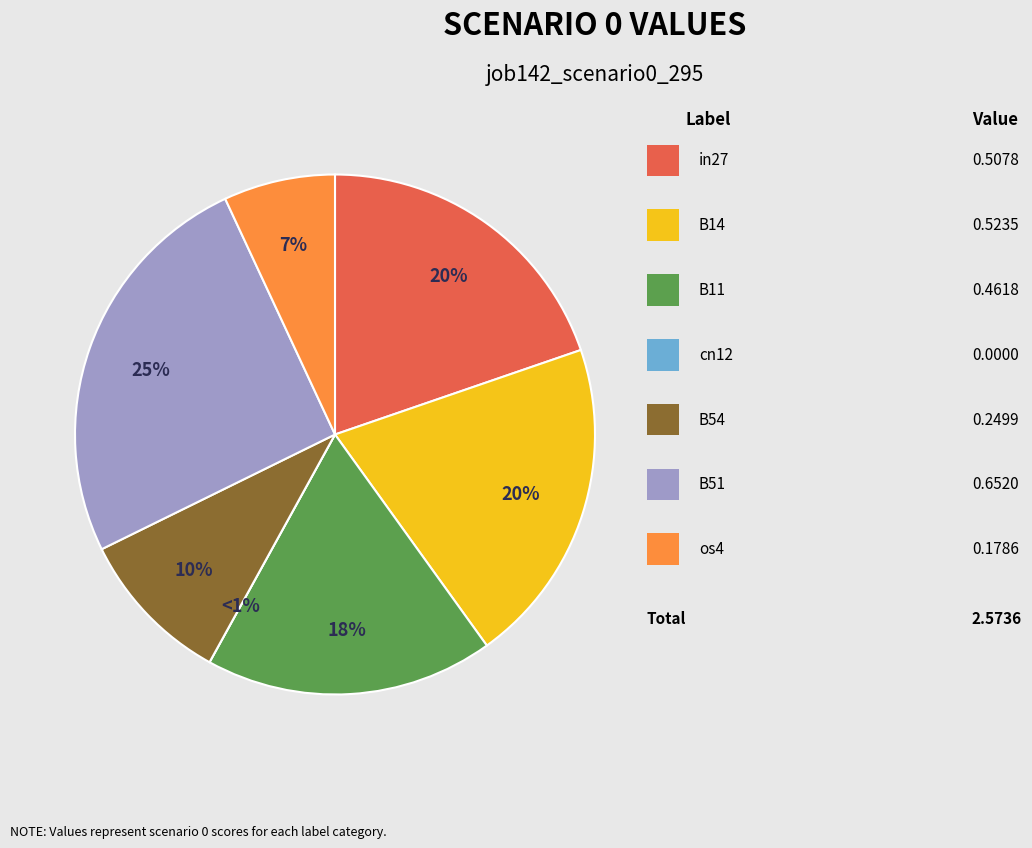

What percentage is the B54 slice, to the nearest percent?

10%